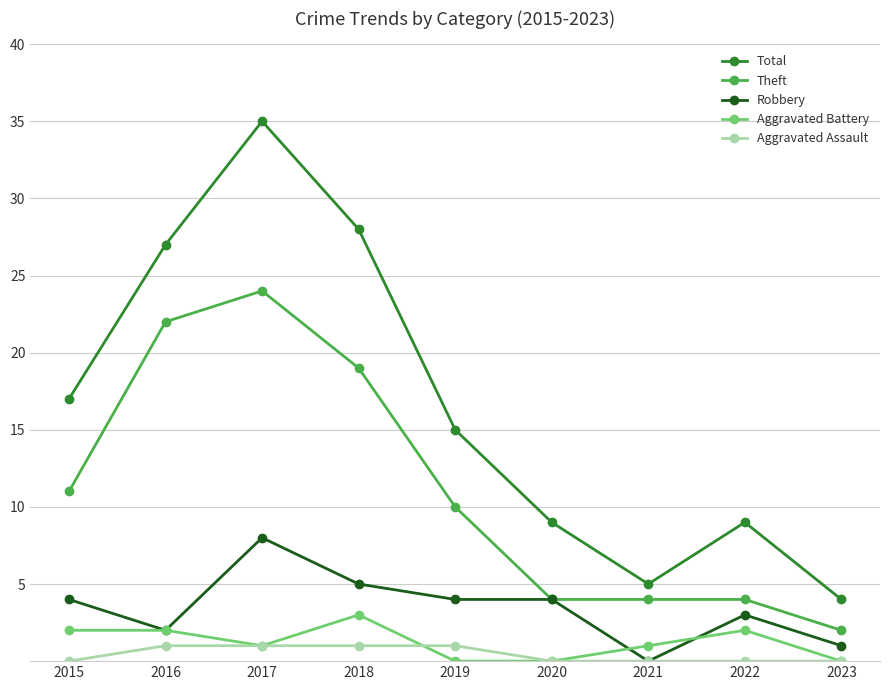

At how many categories does at least one series exceed 34?

1